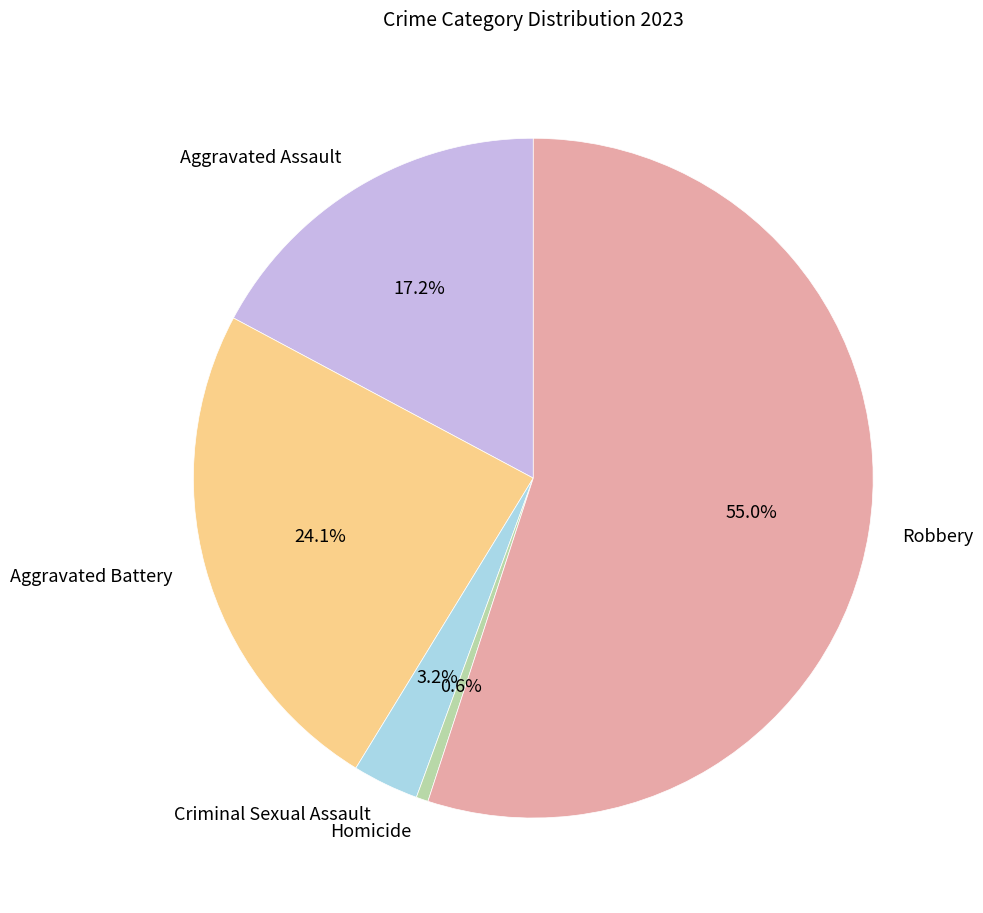

Between Aggravated Battery and Criminal Sexual Assault, which is larger?

Aggravated Battery